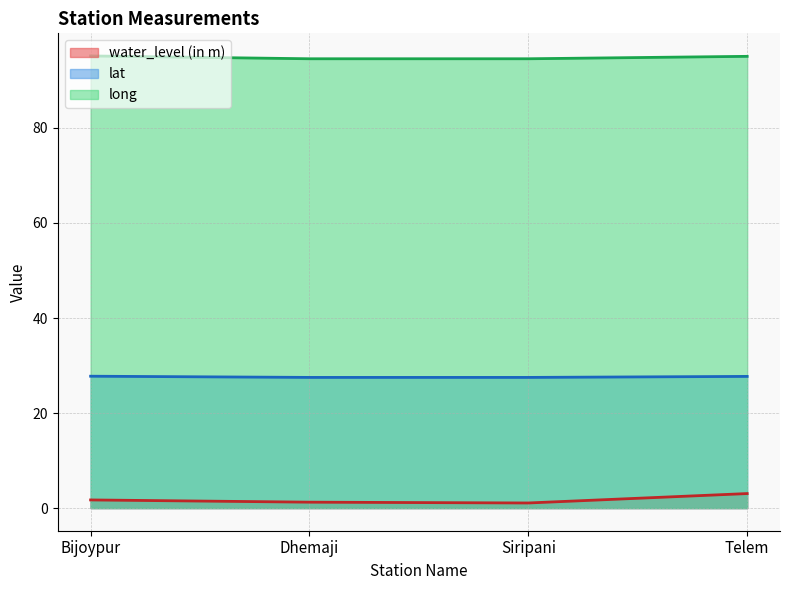

List the series in order of their peak value, lowest first.

water_level (in m), lat, long